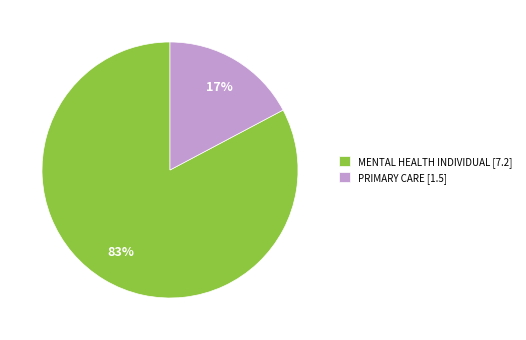

True or false: MENTAL HEALTH INDIVIDUAL accounts for 83% of the total.

True